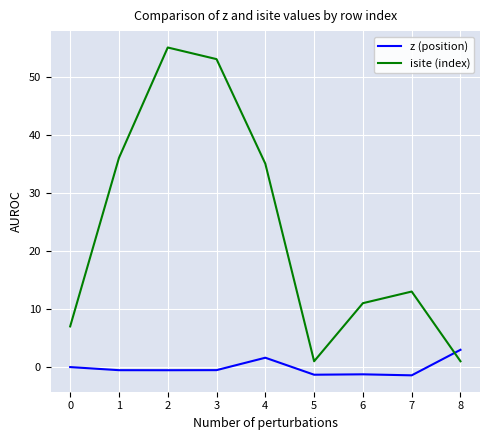

True or false: isite (index) has a value of 13.0 at 3.

False